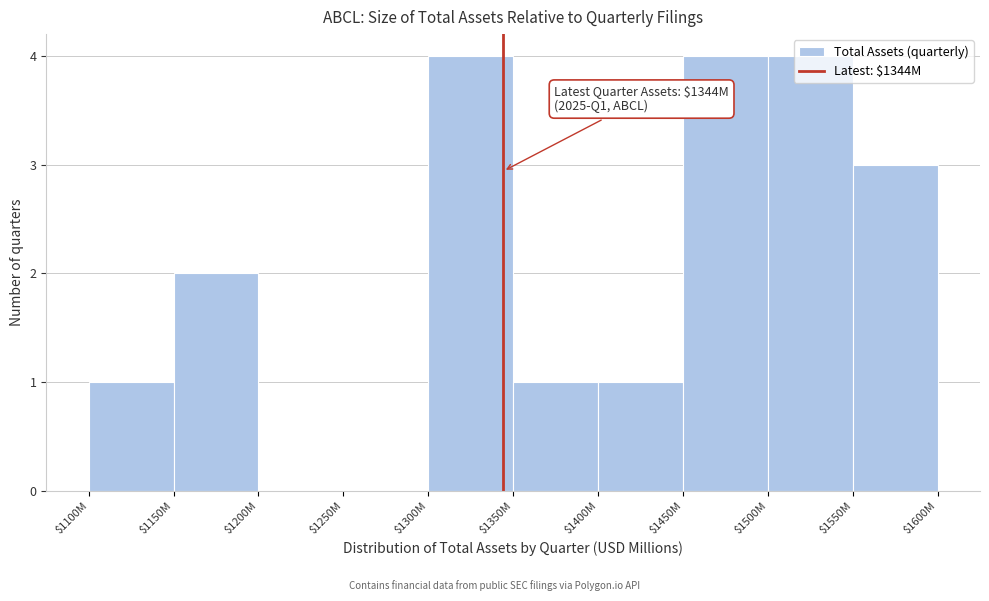

What is the maximum value shown in the chart?

4